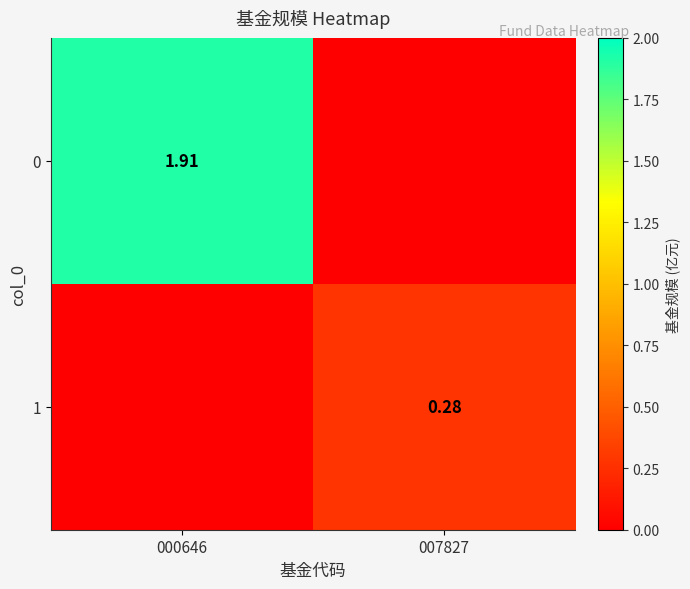

How many values in 0 are above zero?

1